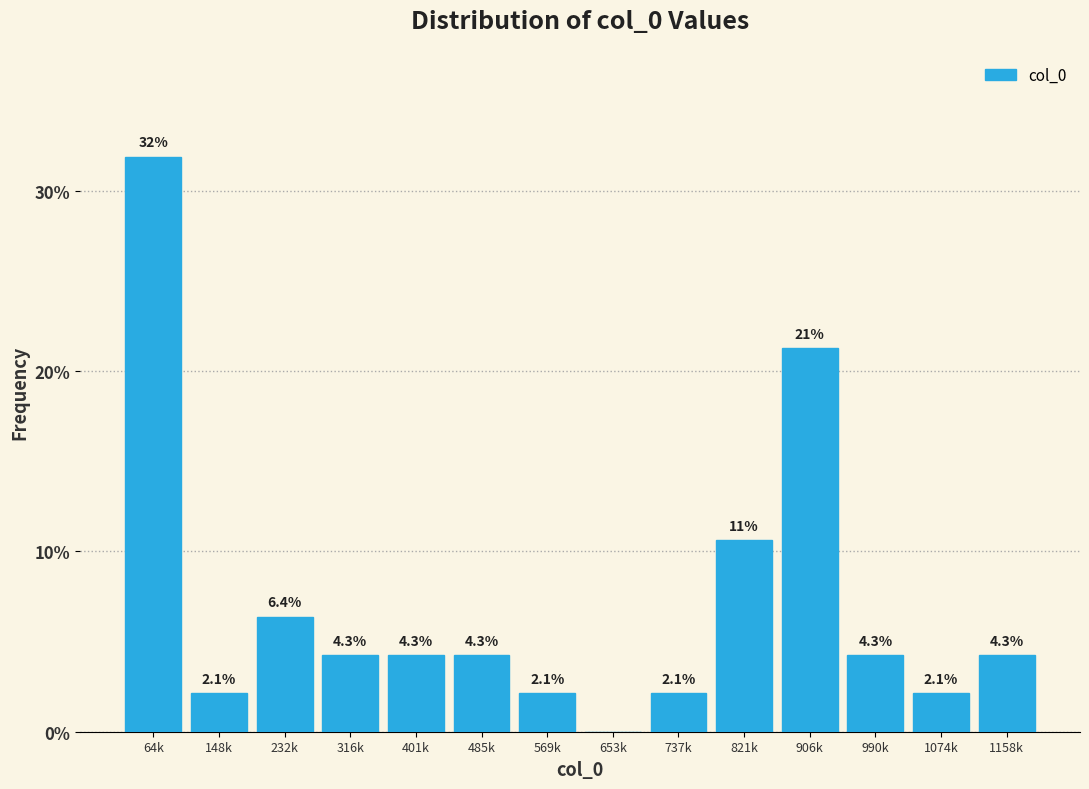

Reading left to right, what are all the values shown in this chart?

64k=31.9	148k=2.1	232k=6.4	316k=4.3	401k=4.3	485k=4.3	569k=2.1	653k=0.0	737k=2.1	821k=10.6	906k=21.3	990k=4.3	1074k=2.1	1158k=4.3